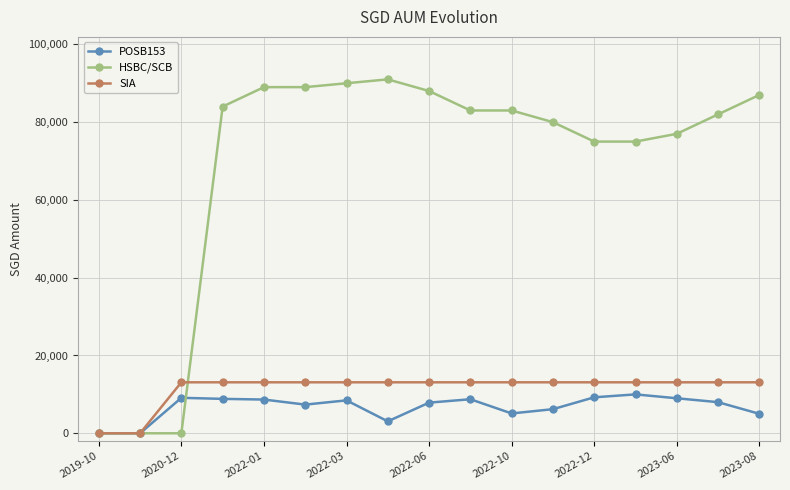

At how many categories does at least one series exceed 85392?

6